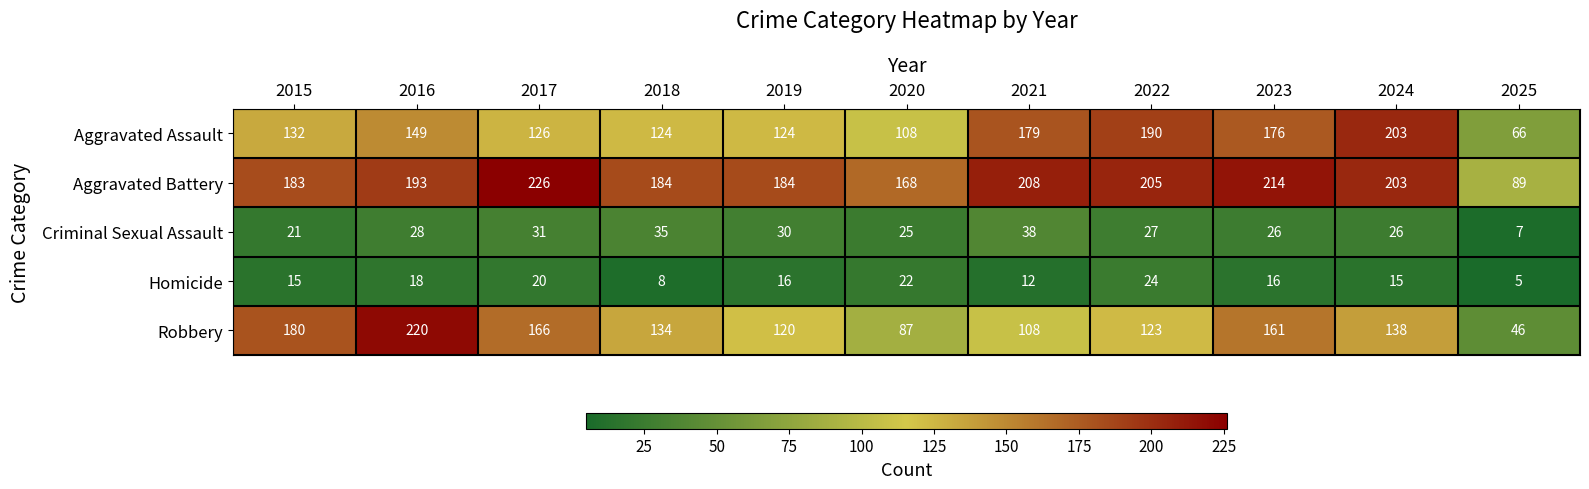

What is the difference between the Aggravated Assault values at 2020 and 2021?

71